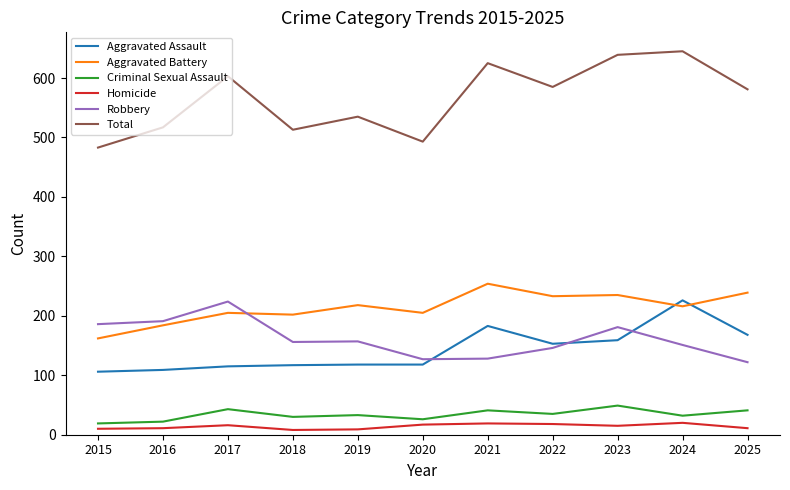

Count the number of data series in this chart.

6